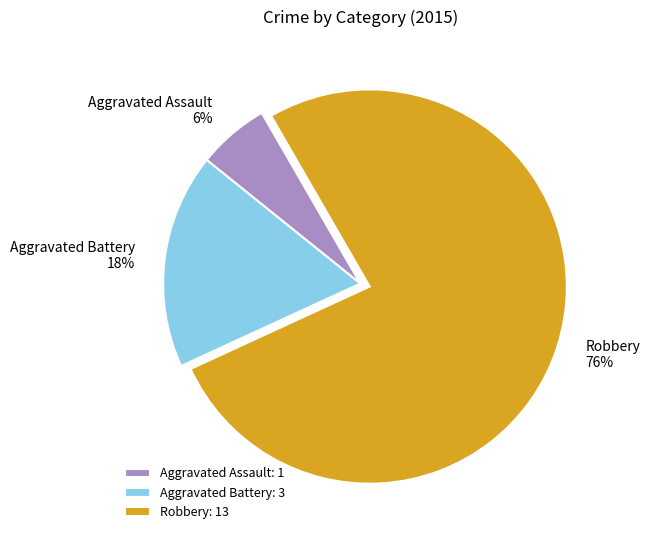

Approximately how many times larger is the value at Aggravated Assault compared to Aggravated Battery?

0.3